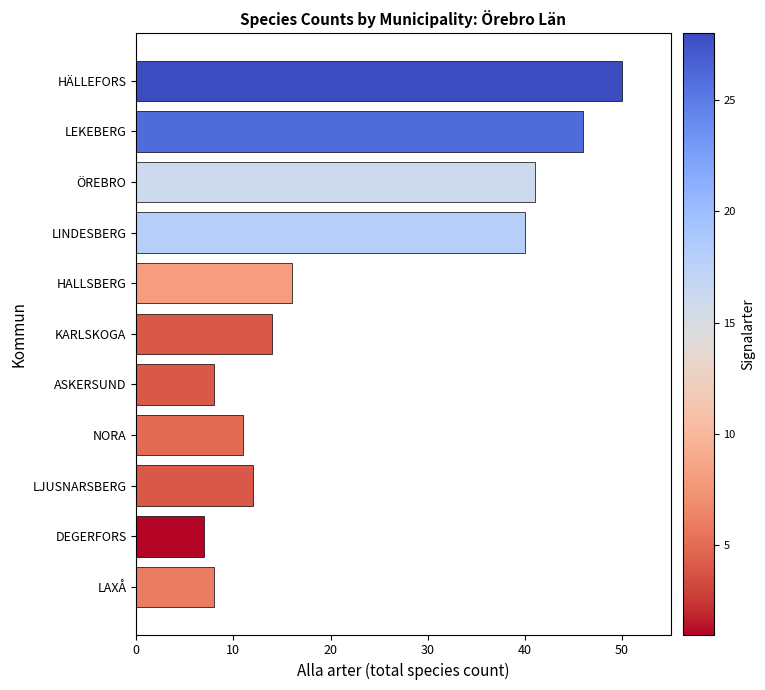

How many distinct data groups are displayed?

1